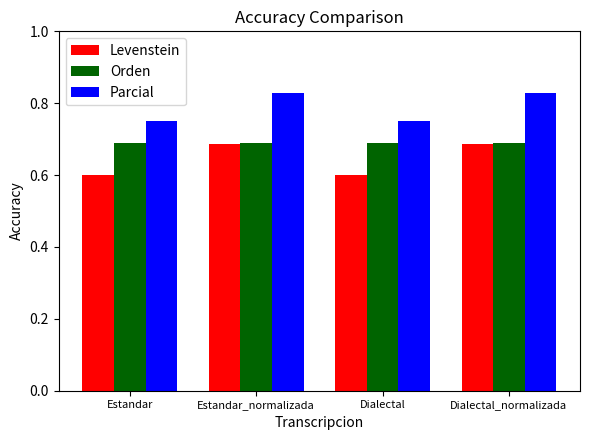

What is the smallest value displayed?

0.6